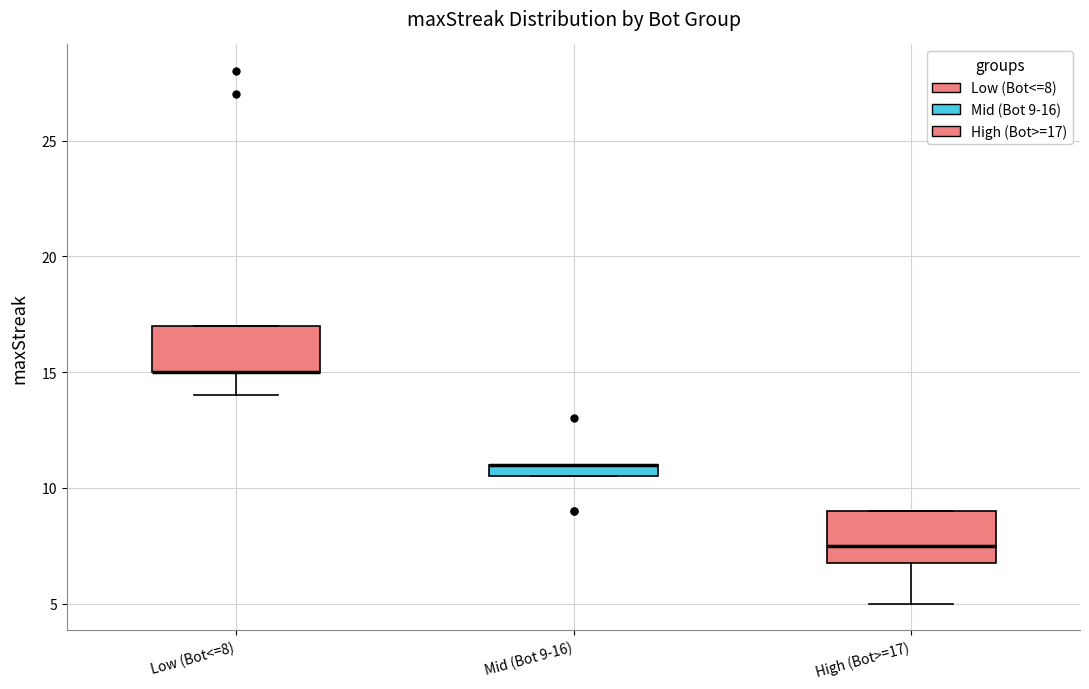

Where is the upper edge of the box for Low (Bot<=8) on the y-axis? The values are not printed on the chart, so give them approximately, as read against the axis.

17.0